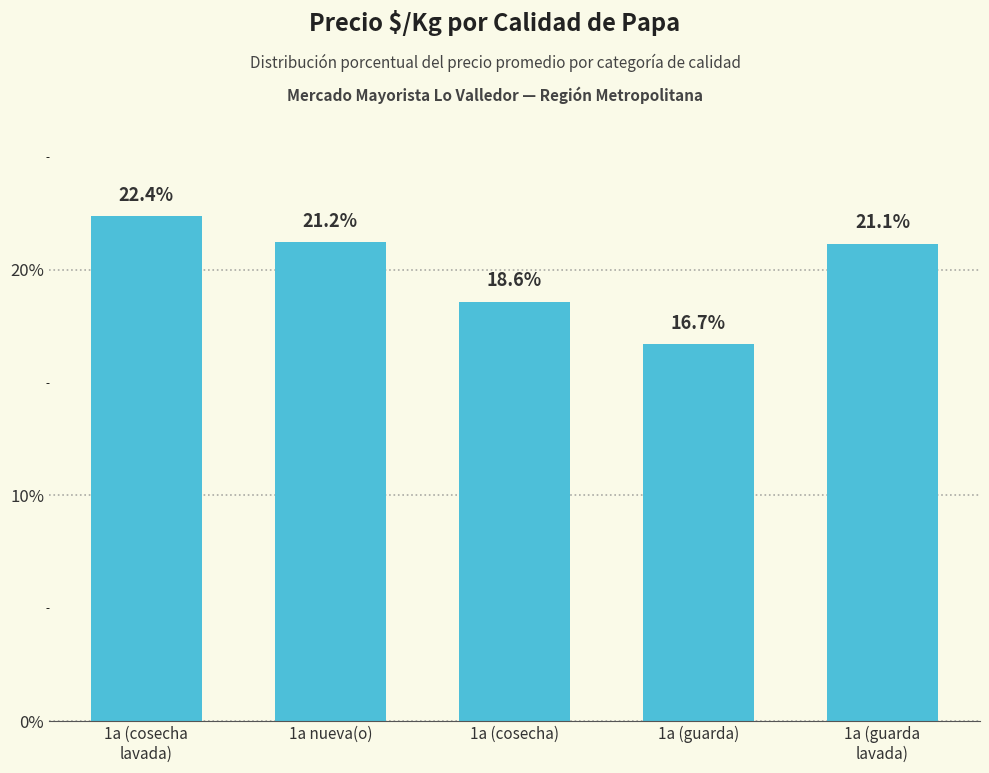

Reading left to right, what are all the values shown in this chart?

22.4	21.2	18.6	16.7	21.1